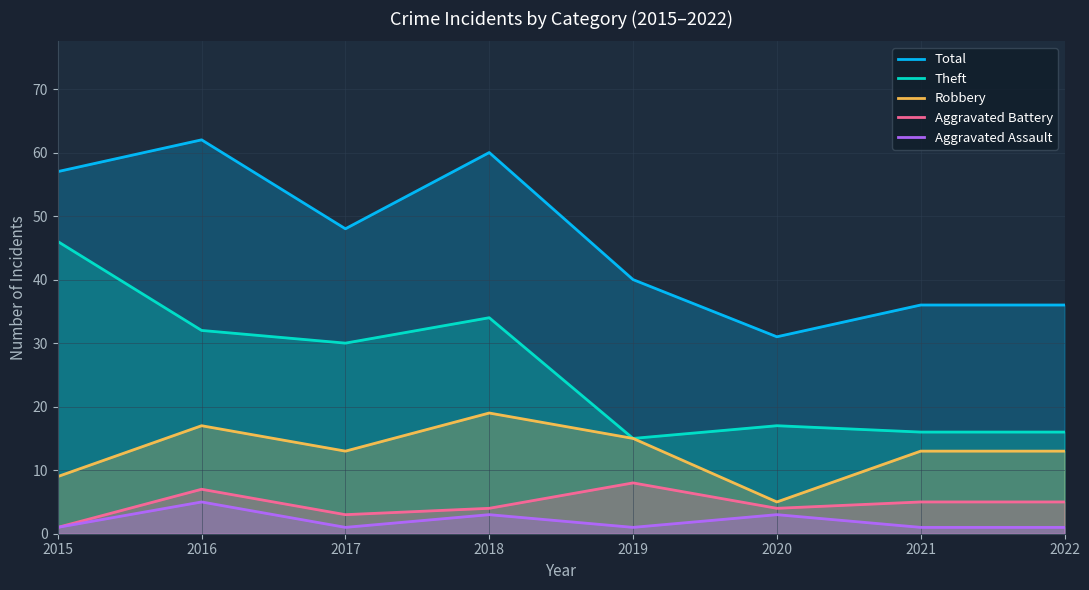

What is the value of the Theft point at the 6th from the left?

17